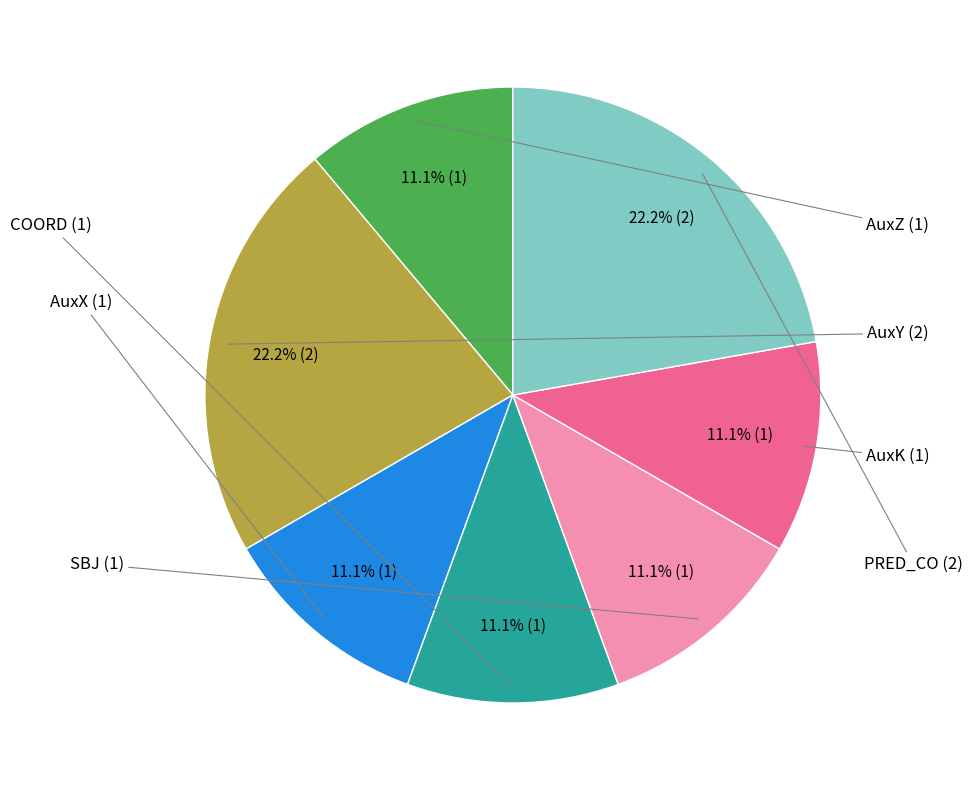

Does any single category account for the majority?

No